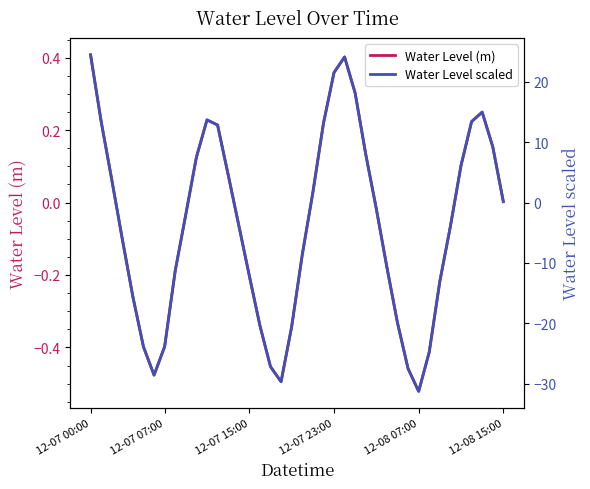

What is the difference between the highest and lowest values at 6?

28.1